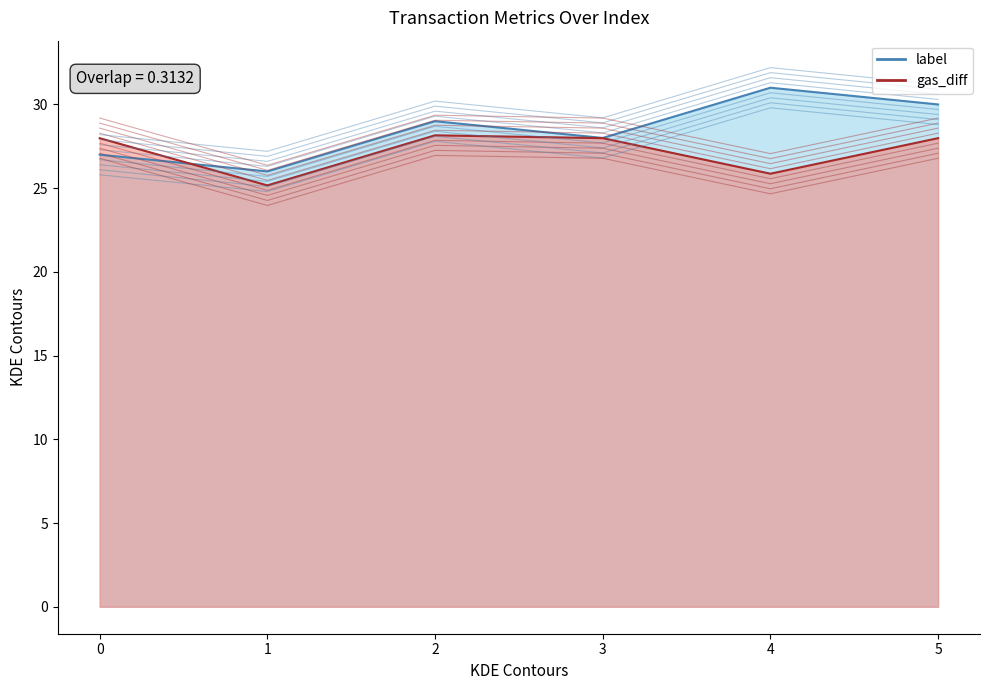

Reading right to left, what are all the values shown in this chart?

label: 5=30.0	4=31.0	3=28.0	2=29.0	1=26.0	0=27.0
gas_diff: 5=28.0	4=25.9	3=28.0	2=28.2	1=25.2	0=28.0